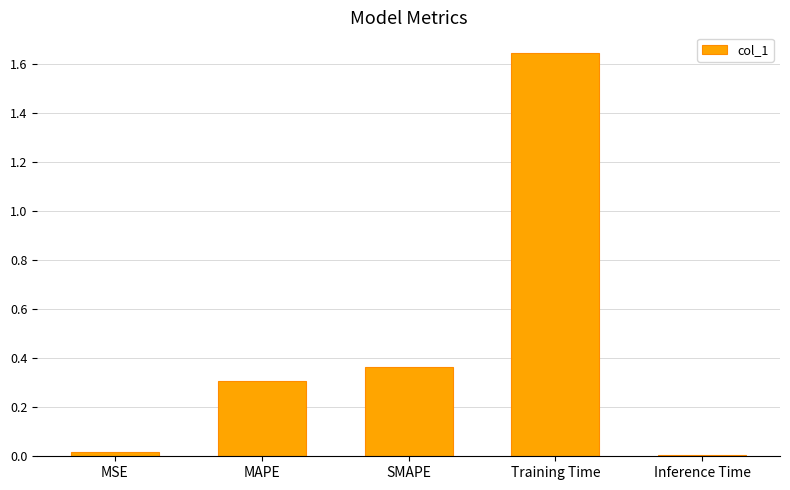

What is the label of the 2nd bar from the right?

Training Time